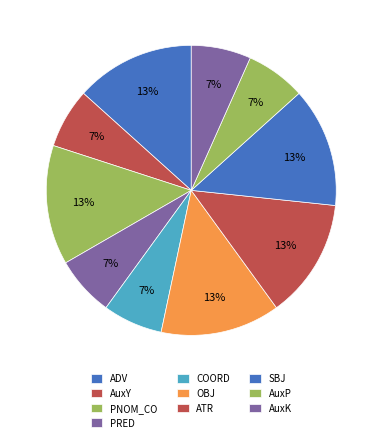

How many slices are in this pie chart?

10